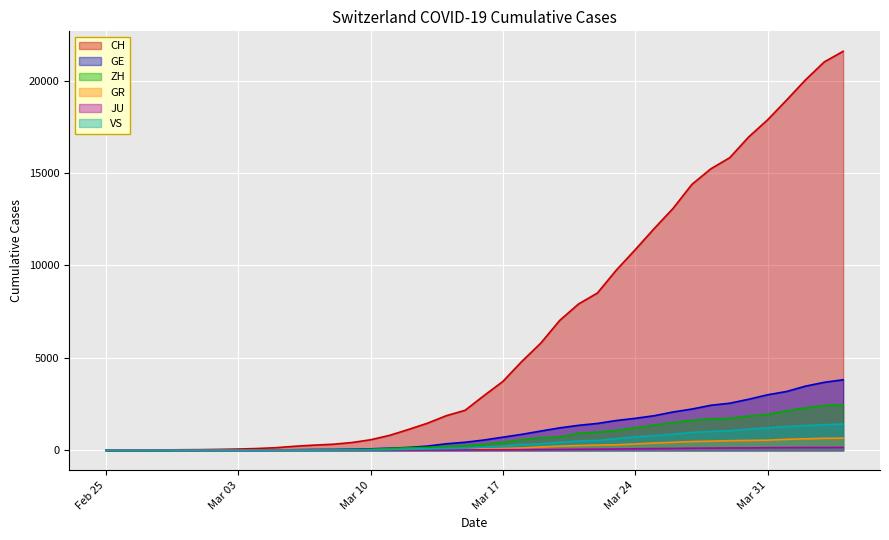

Which series has the largest total across all categories?

CH